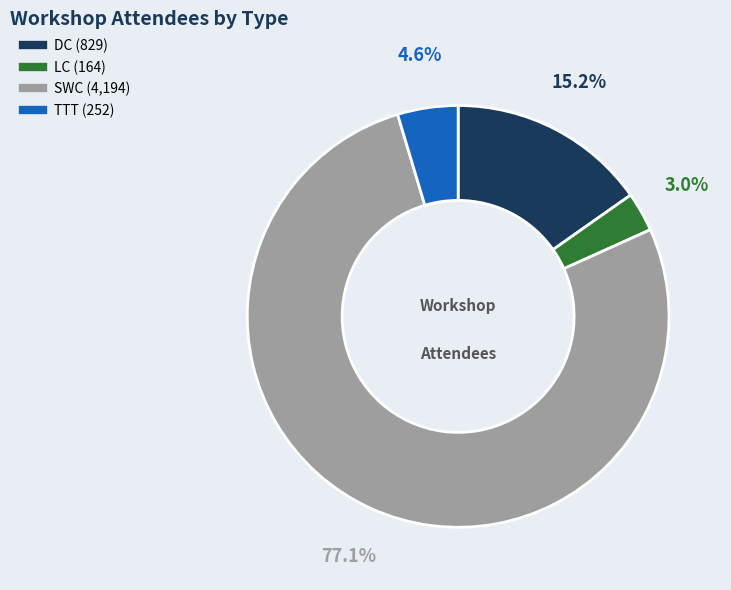

Is LC the majority of the pie?

No